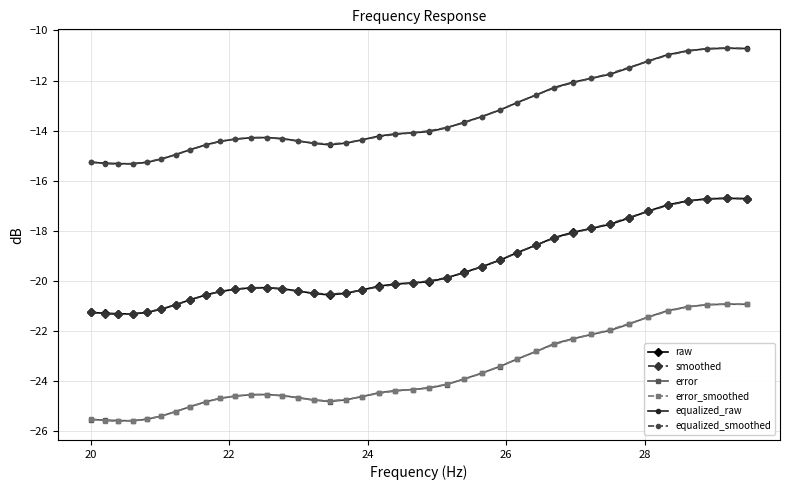

What is the value of the smoothed point at the 34th from the left?

-17.5